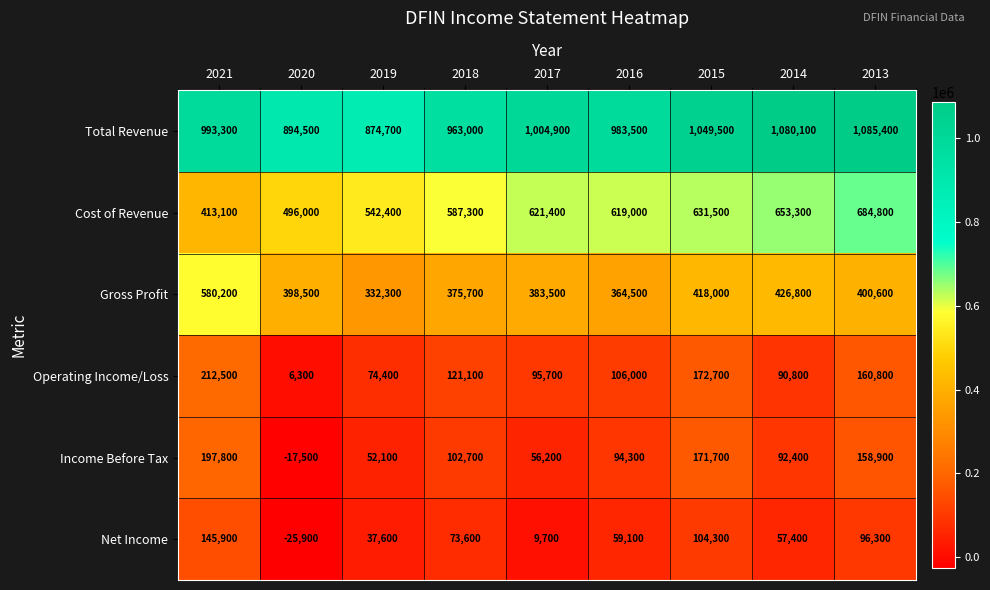

At 2013, list the series in order from largest to smallest.

Total Revenue, Cost of Revenue, Gross Profit, Operating Income/Loss, Income Before Tax, Net Income